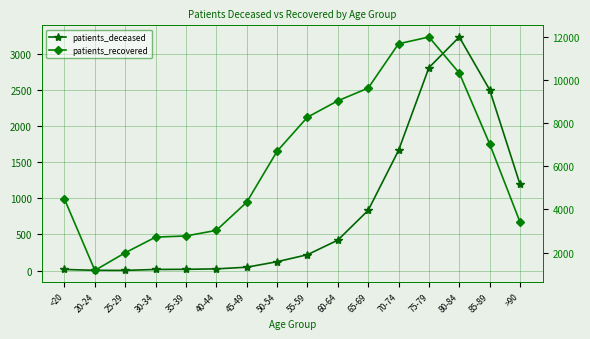

In patients_recovered, how many points are lower than both neighbors (excluding endpoints)?

1